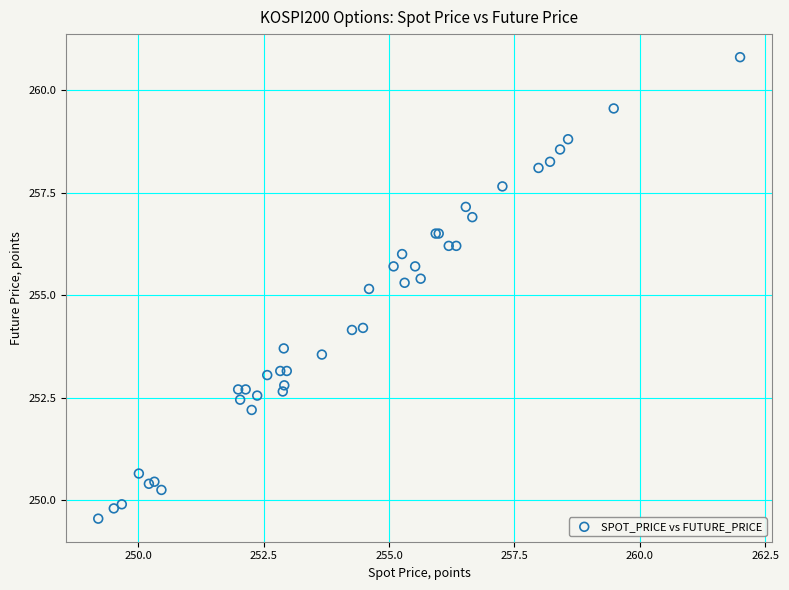

What Y value in the scatter plot is closest to 255?

255.2